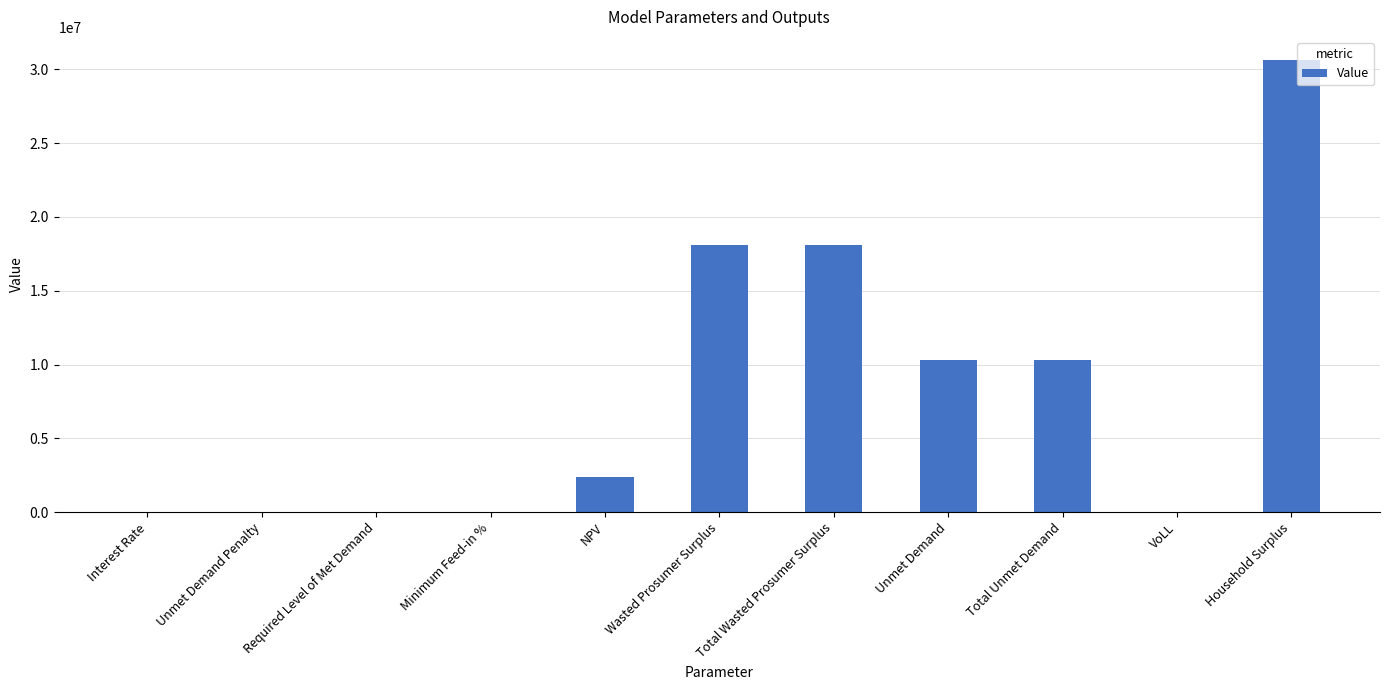

The value at VoLL is 0.7. True or false?

True